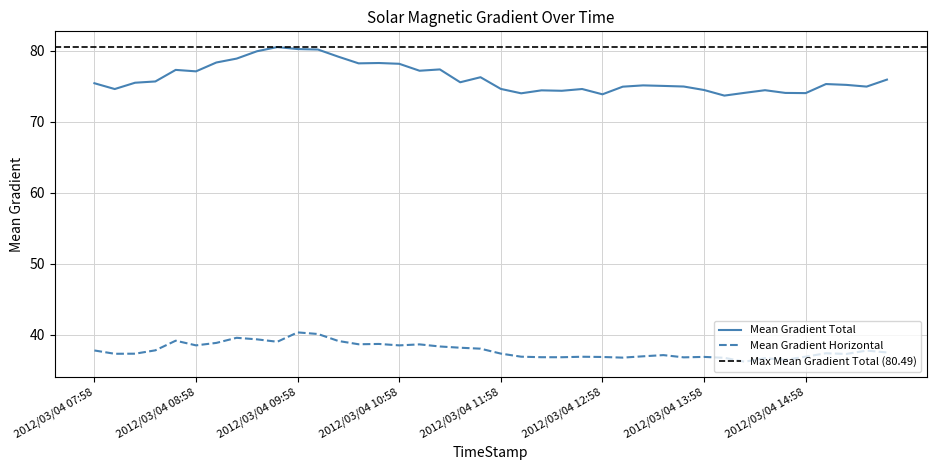

What is the greatest value displayed?

80.5